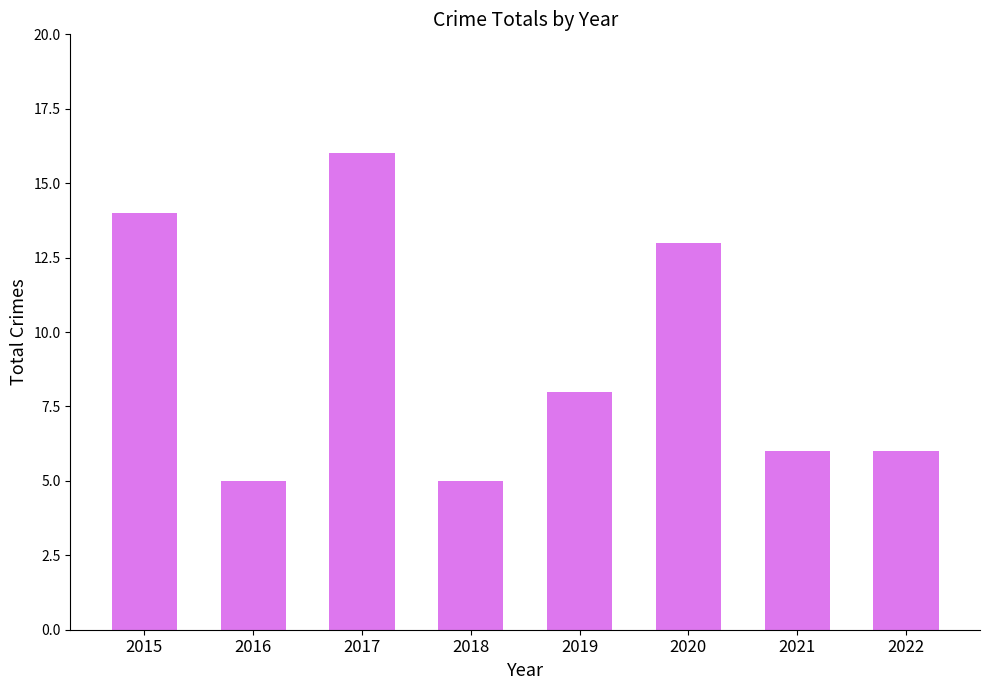

Reading left to right, transcribe all the data shown in this chart.

14	5	16	5	8	13	6	6